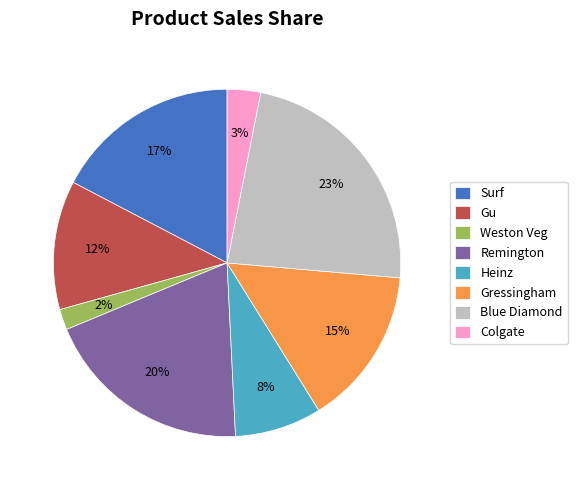

Is there a majority slice in this chart?

No